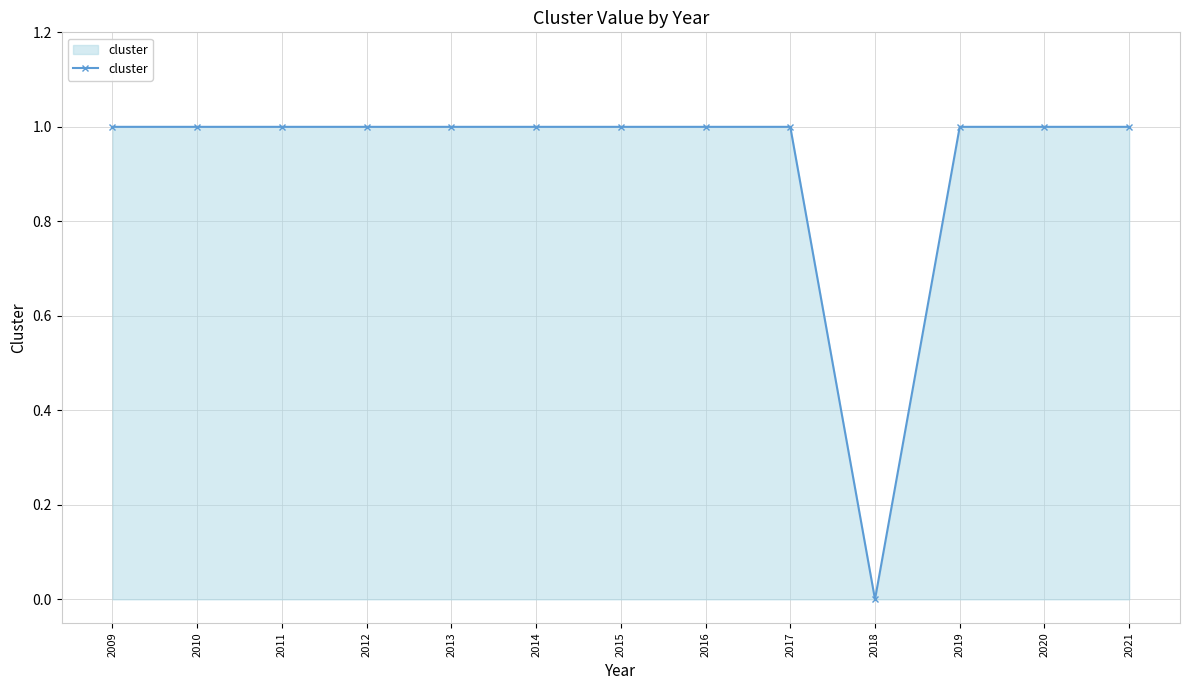

The chart shows a value of 1 at 2021. True or false?

True